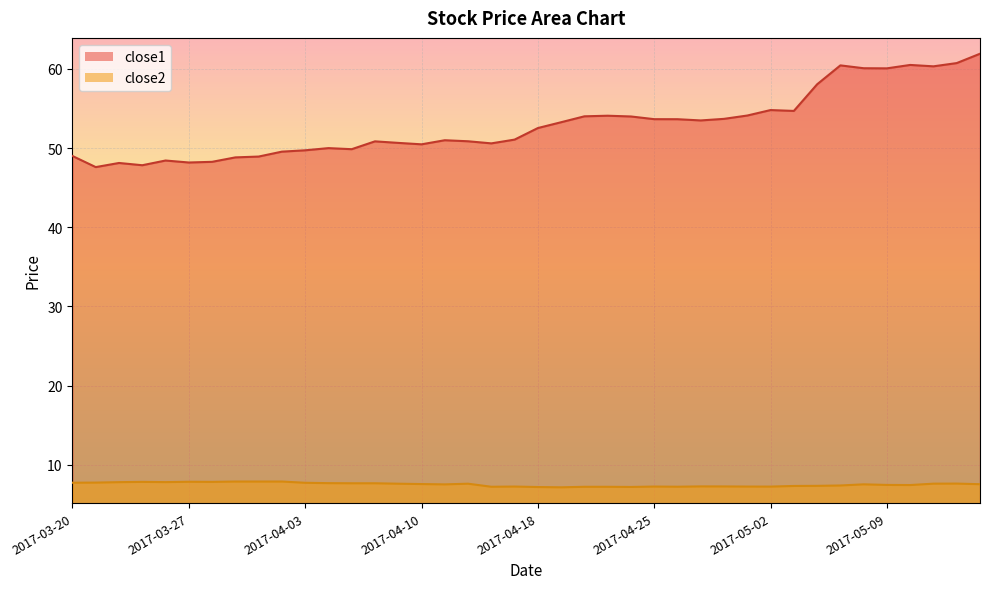

What is the value of the close1 point at the 34th from the left?

60.4